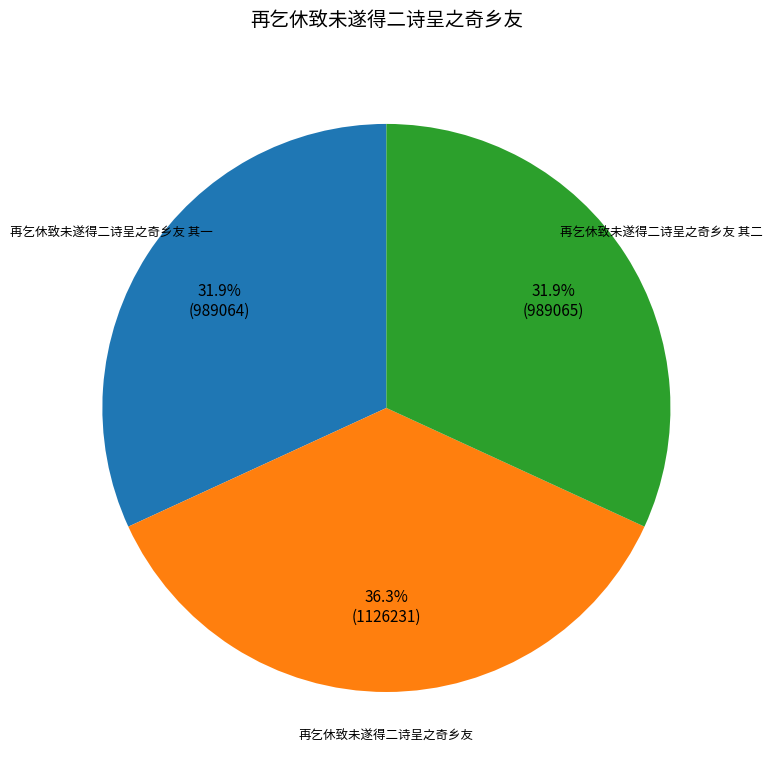

Does any single category account for the majority?

No